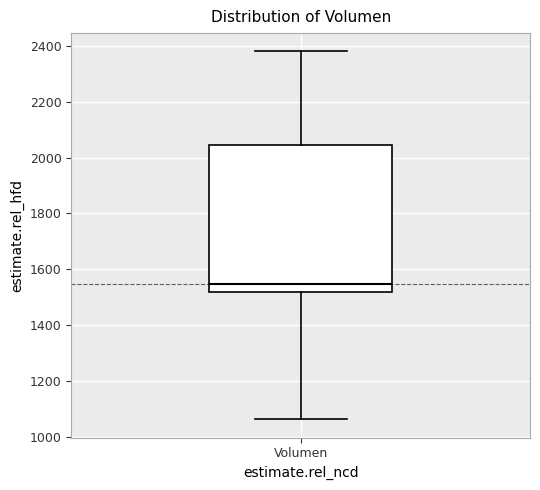

Read this box plot against the y-axis: the position of the median line, the range covered by the box, and the ends of both whiskers. The values are not printed on the chart, so give them approximately, as read against the axis.

median 1540, box 1520 to 2040, whiskers 1060 to 2380